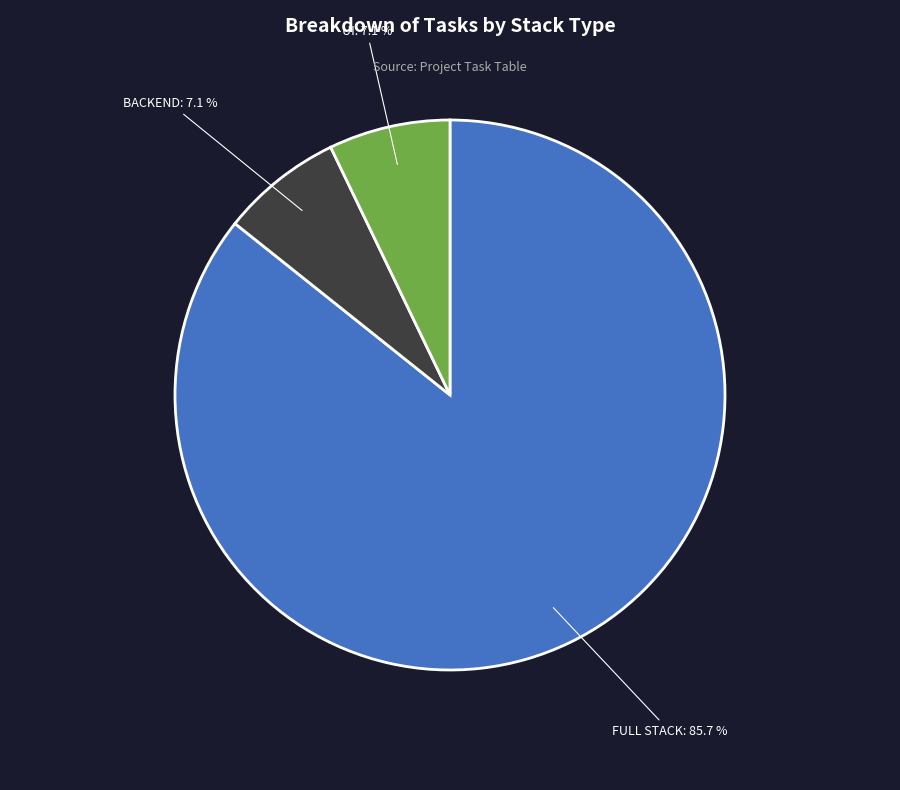

Combined, what portion of the pie is FULL STACK and UI?

92.9%